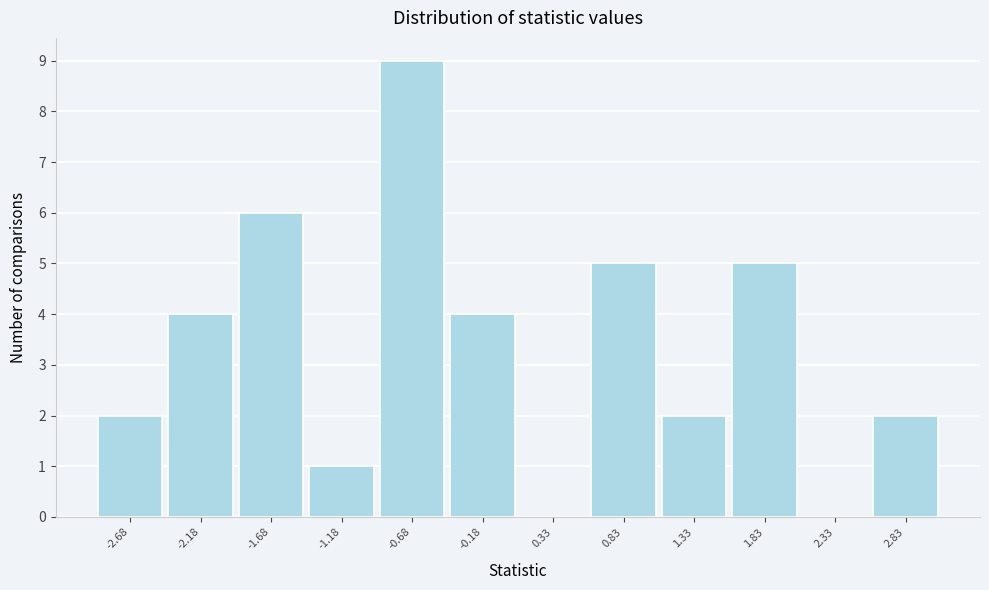

Reading left to right, list every bar in this chart as the range it spans on the x-axis followed by its height. Neither the bar edges nor the heights are printed on the chart, so give them approximately, as read against the axes.

-2.9 to -2.4: 2
-2.4 to -1.9: 4
-1.9 to -1.4: 6
-1.4 to -0.9: 1
-0.9 to -0.4: 9
-0.4 to 0.1: 4
0.1 to 0.6: 0
0.6 to 1.1: 5
1.1 to 1.6: 2
1.6 to 2.1: 5
2.1 to 2.6: 0
2.6 to 3.1: 2